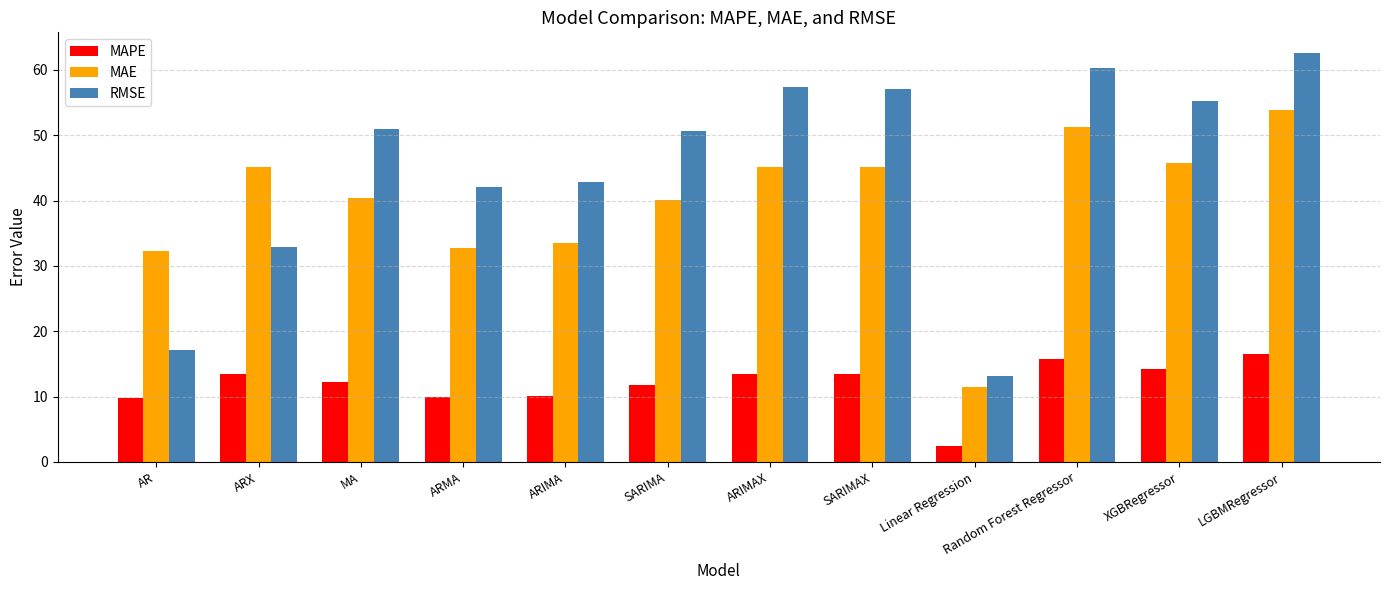

True or false: RMSE has a value of 17.1 at AR.

True